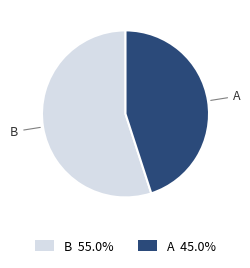

Does A account for over 50% of the chart?

No